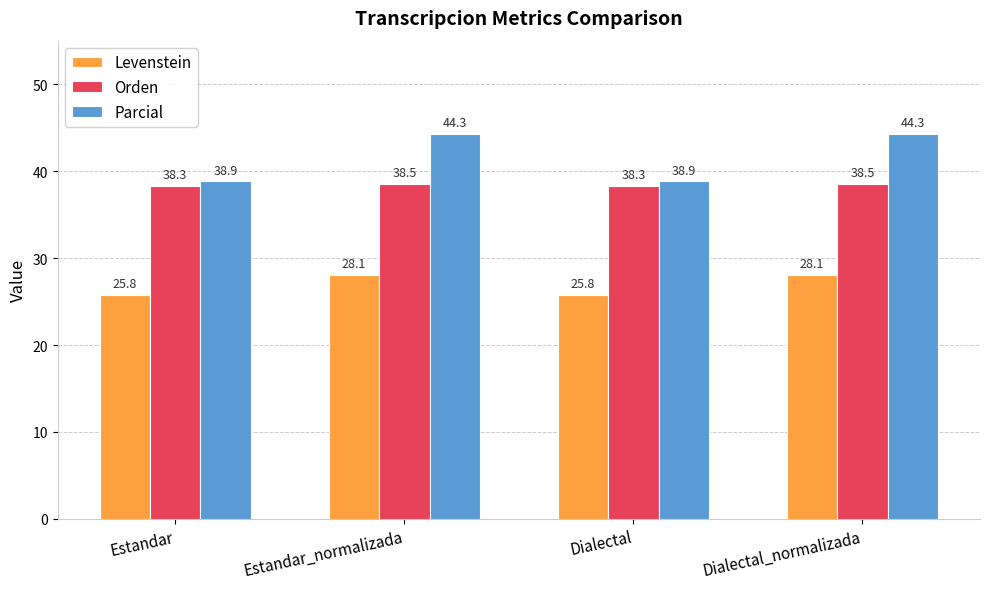

Is it true that Levenstein equals 25.8 at Estandar?

True